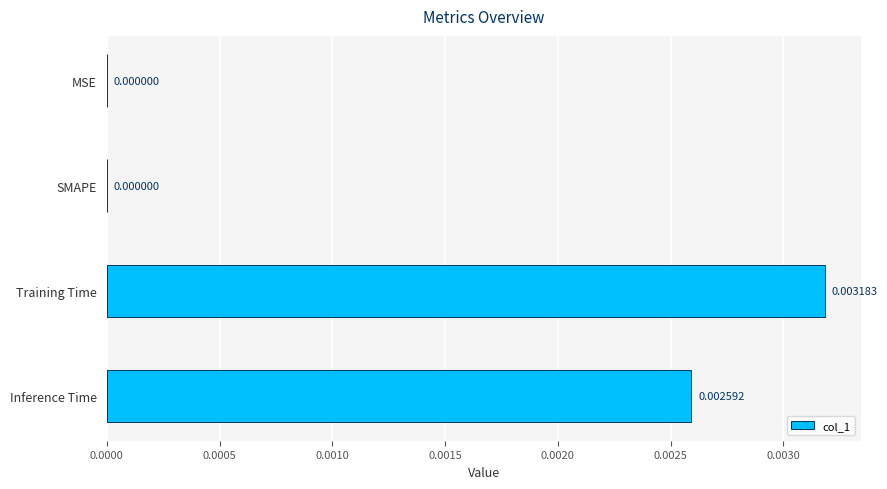

Which category has the highest value across all series?

Training Time